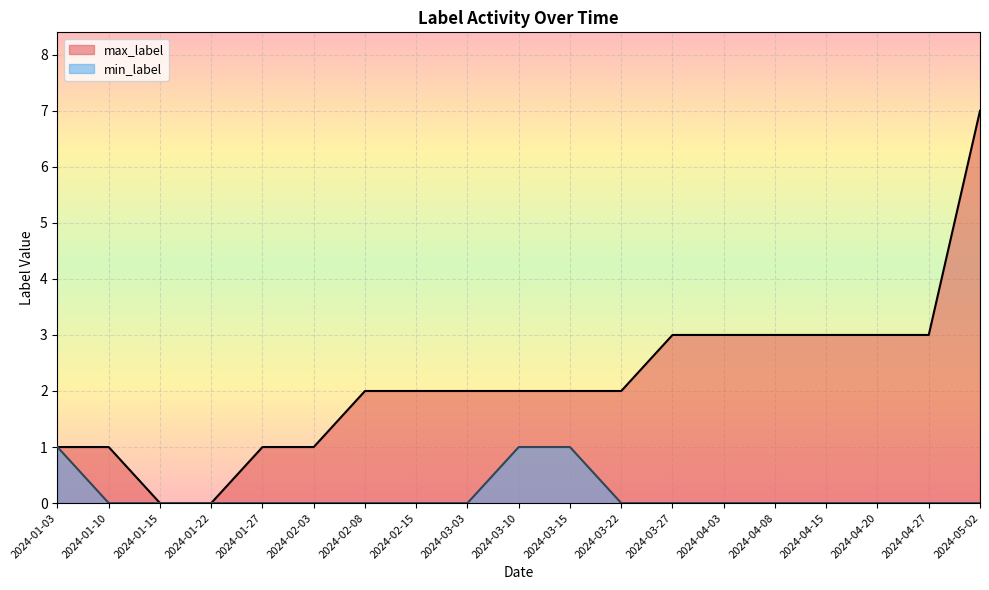

At which label does min_label reach its peak?

2024-01-03